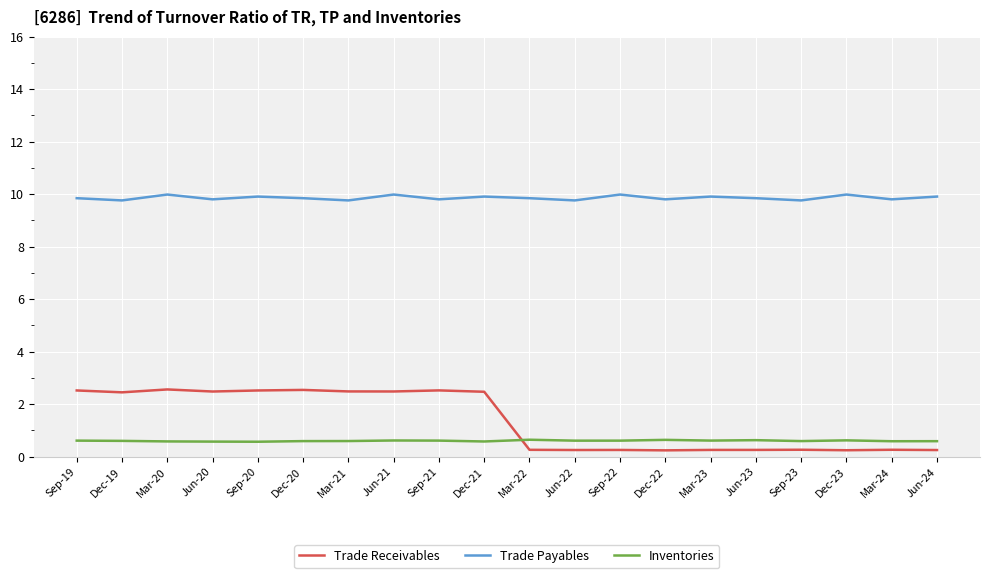

How many distinct data groups are displayed?

3